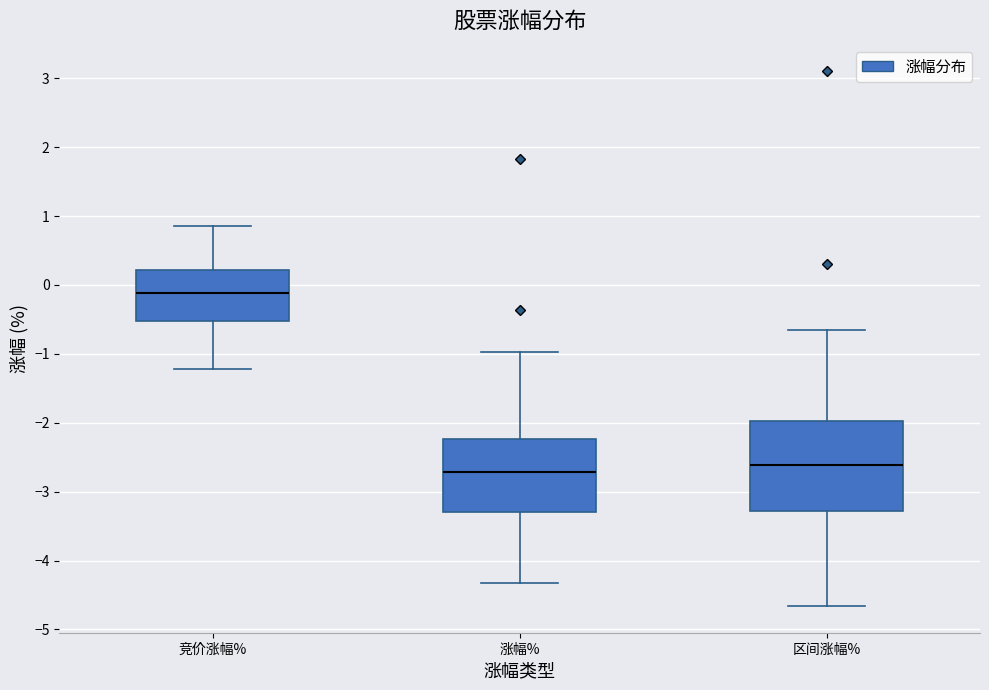

Where does the lower whisker of the box for 区间涨幅% end on the y-axis? The values are not printed on the chart, so give them approximately, as read against the axis.

-4.7